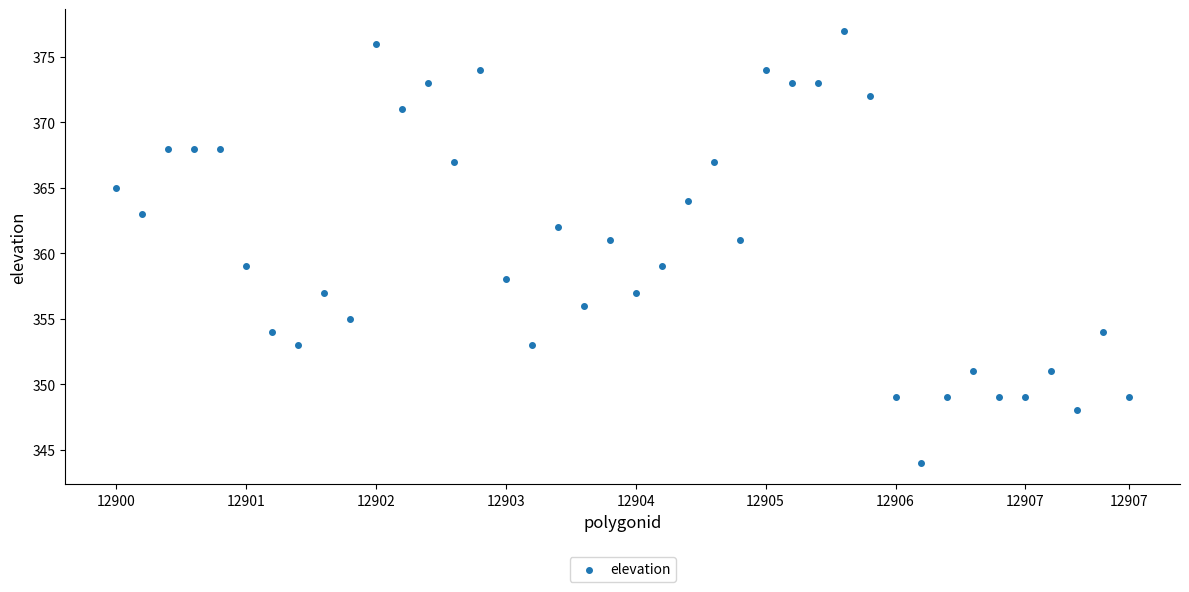

What is the range of Y values (max minus min)?

33